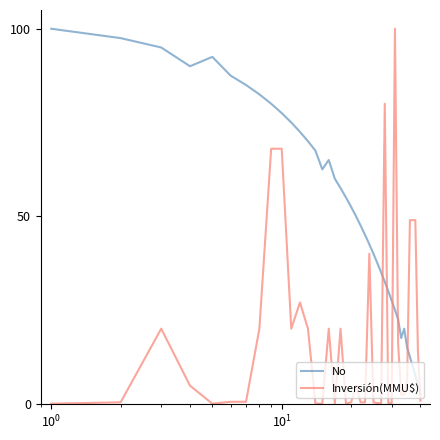

What is the difference between the maximum and minimum values in the Inversión(MMU$) series?

100.0